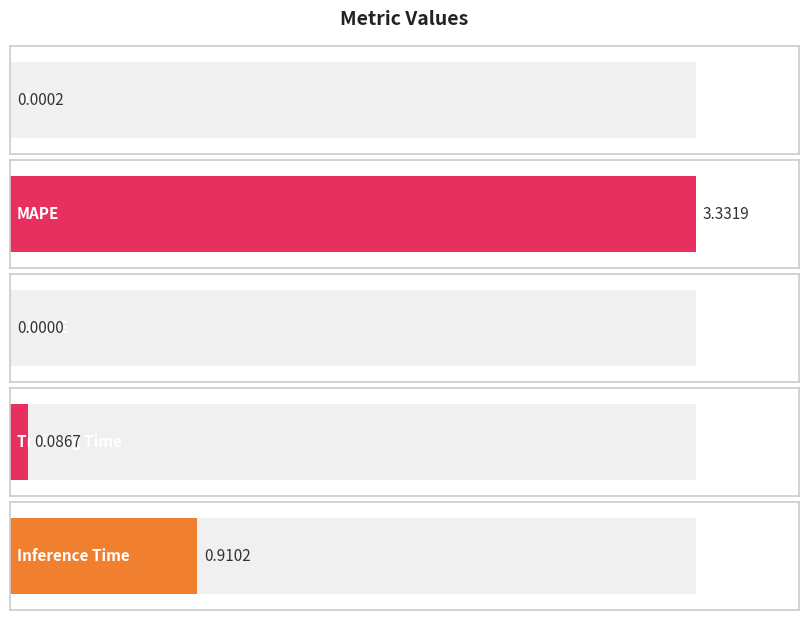

List the labels in order of value, smallest first.

SMAPE, MSE, Training Time, Inference Time, MAPE